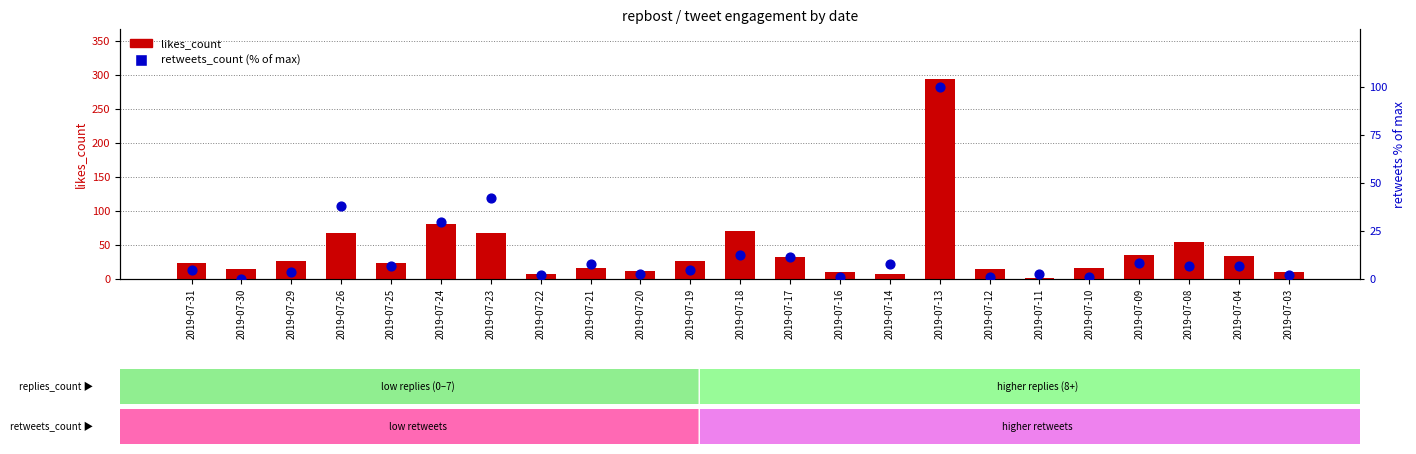

Which series has the largest Y range (max minus min)?

likes_count